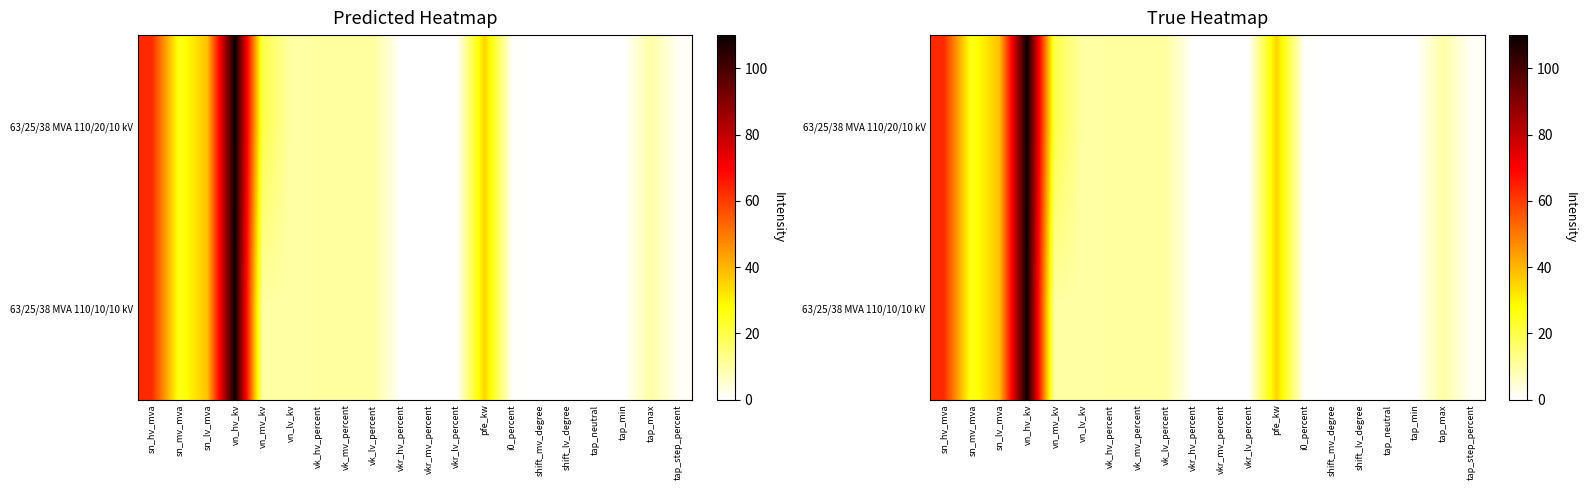

What is the sum of the 63/25/38 MVA 110/20/10 kV values at pfe_kw and sn_mv_mva?

60.0